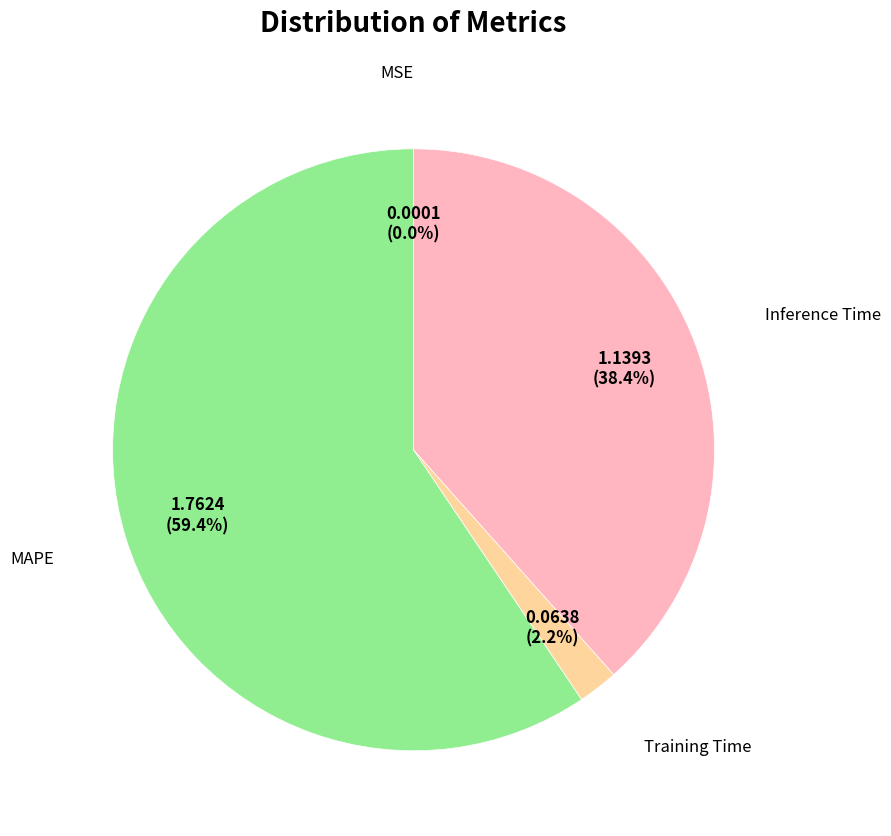

Is there a majority slice in this chart?

Yes